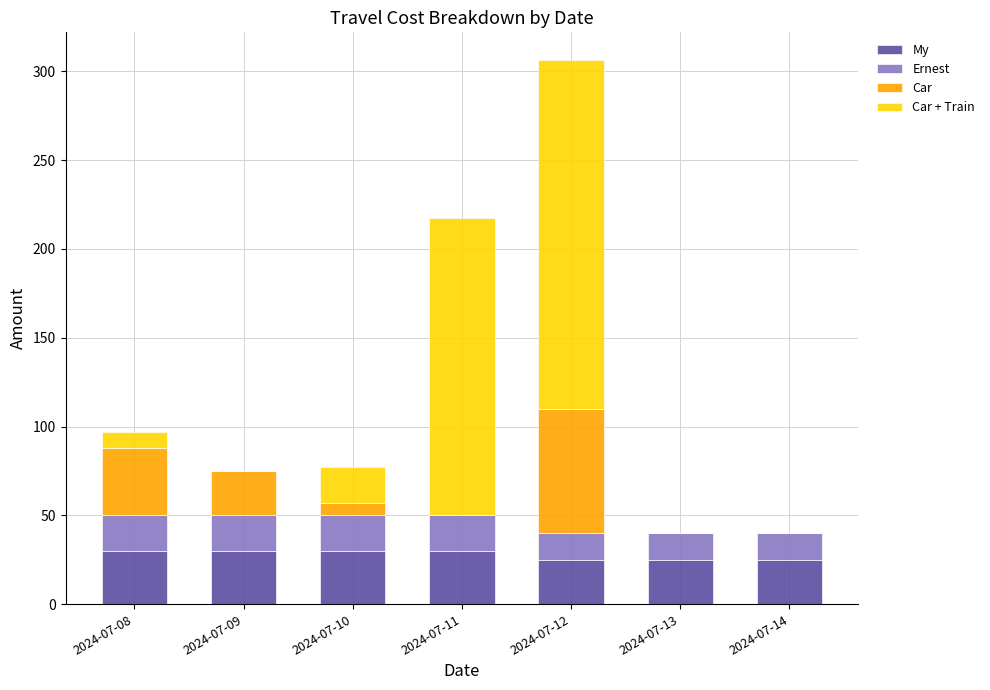

Is it true that My equals 11.0 at 2024-07-09?

False